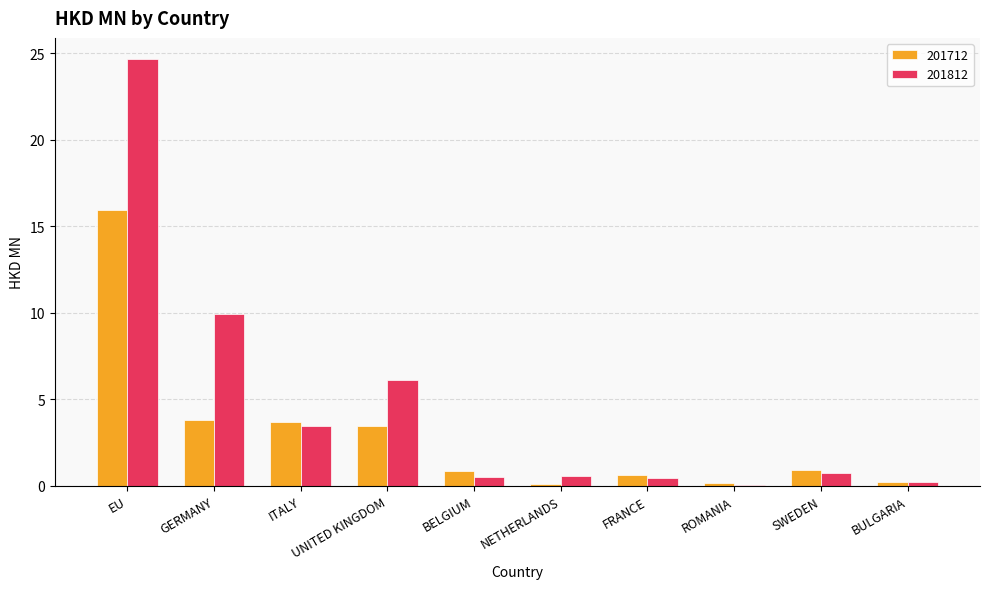

The value of 201812 at ITALY is 3.5. True or false?

True